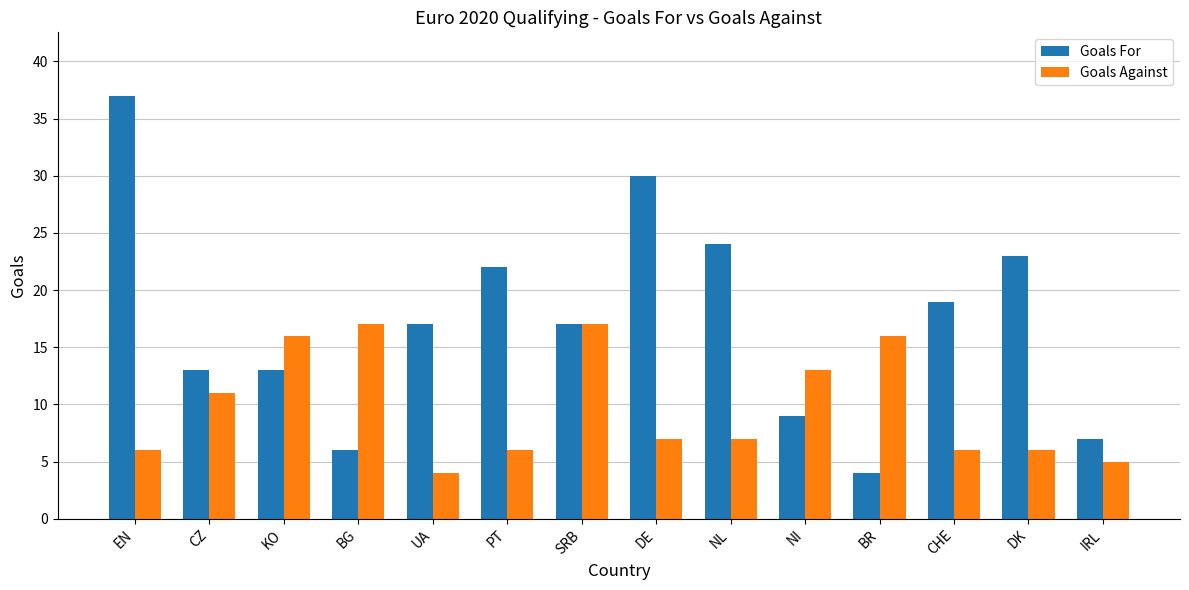

What is the spread (max minus min) of values at BR?

12